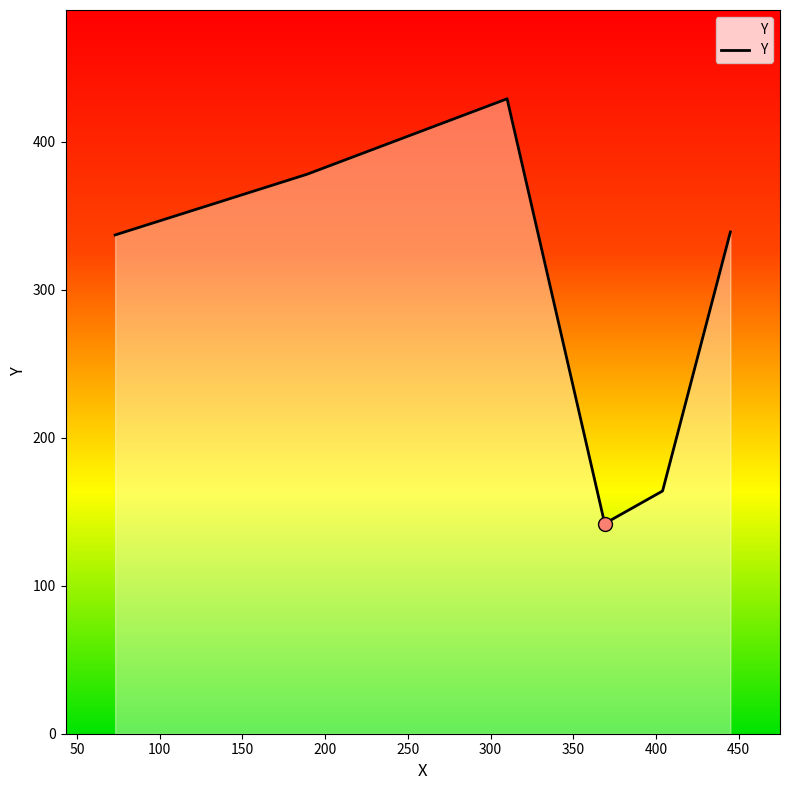

What is the difference between the maximum and second lowest values?

265